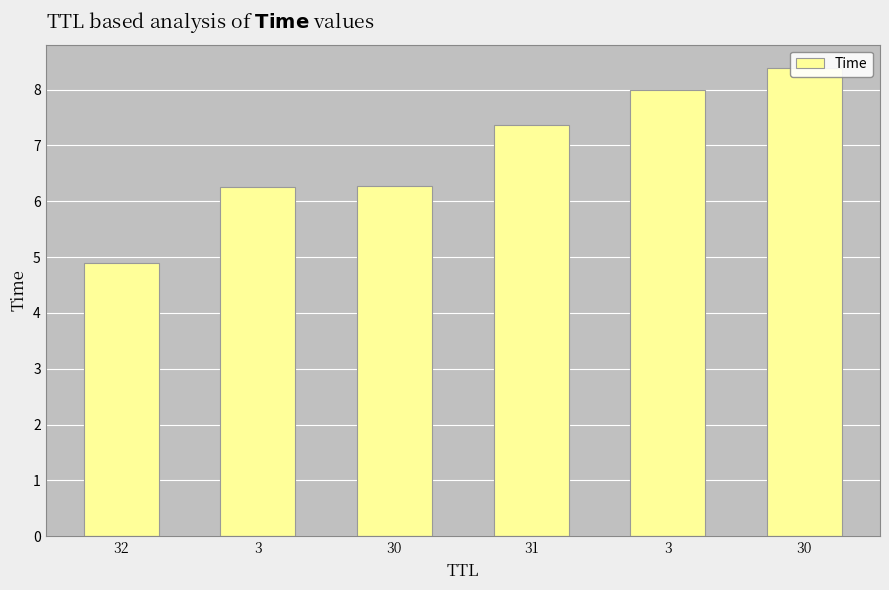

How many data points does each series have?

6